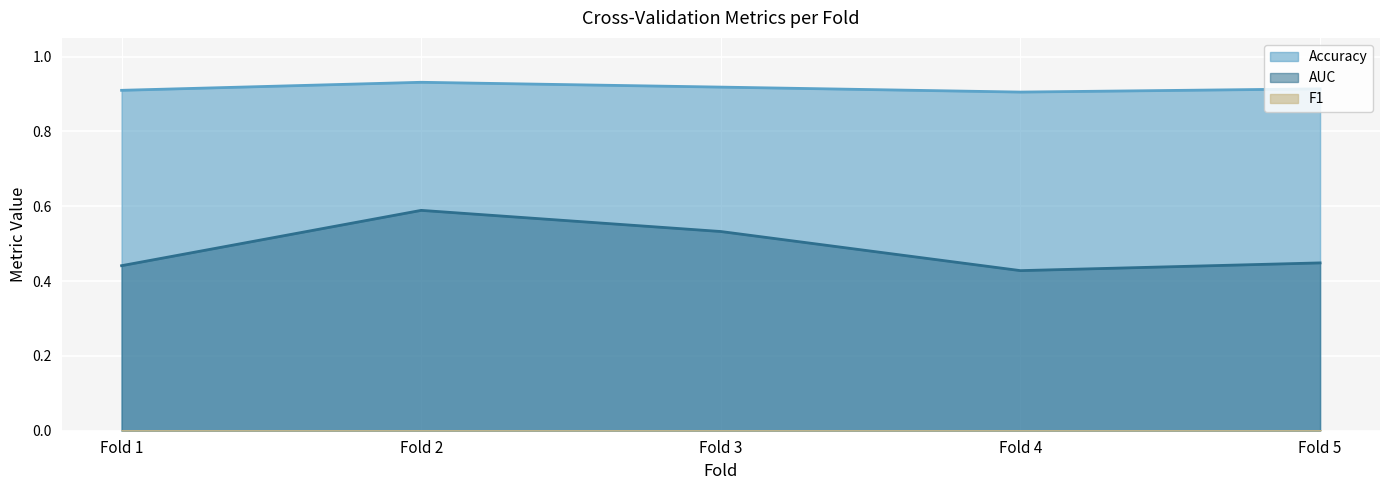

Between Fold 5 and Fold 3, which is larger?

Fold 3